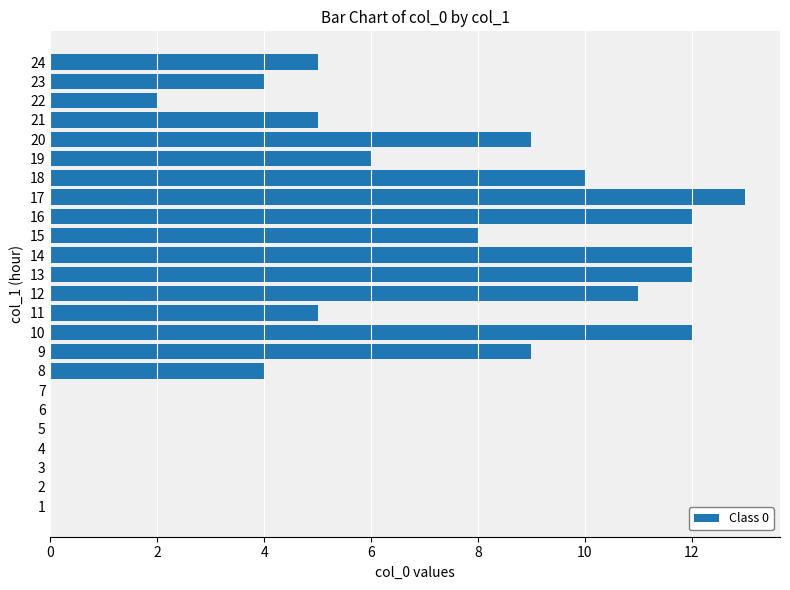

Does the chart contain stacked bars?

No